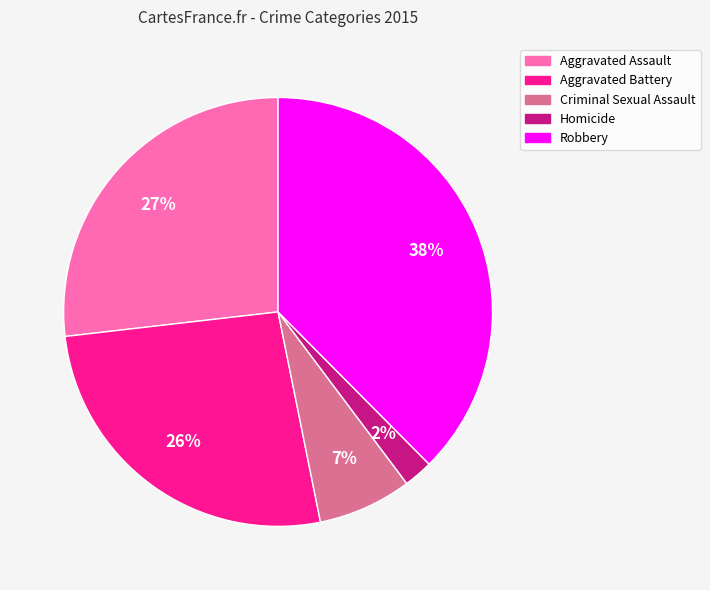

The Aggravated Battery slice represents 37% of the pie. True or false?

False